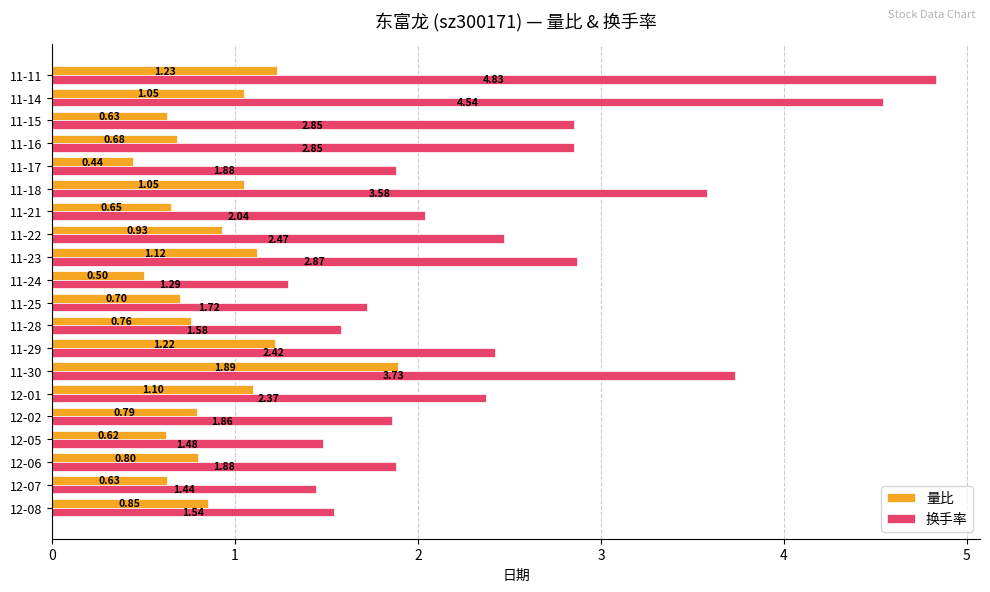

Which series has the largest range (max minus min)?

换手率